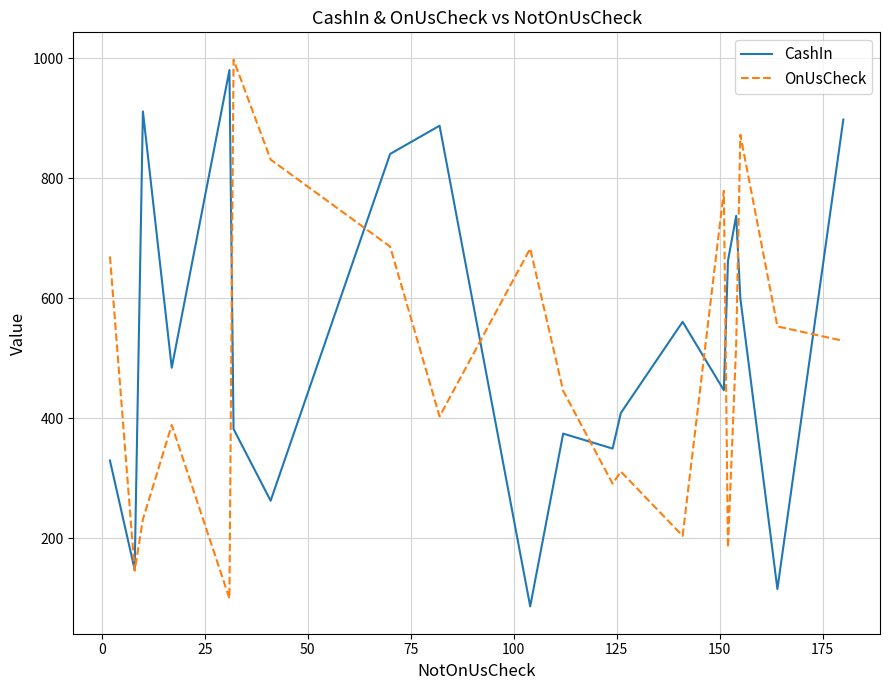

What is the greatest value displayed?

997.3